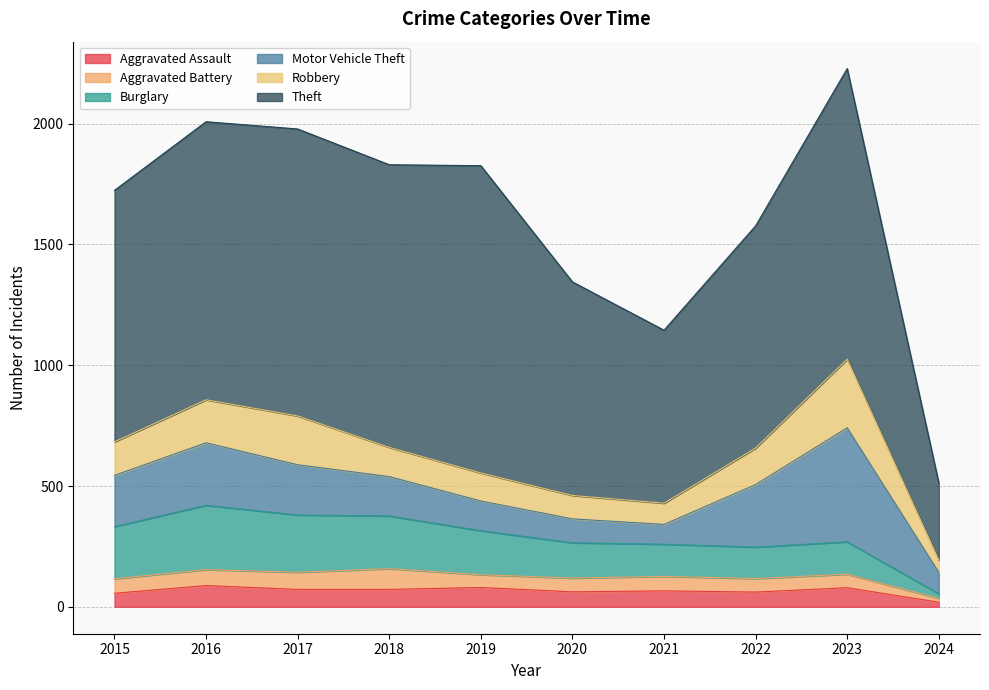

What is the approximate value of Theft at 2021?

716